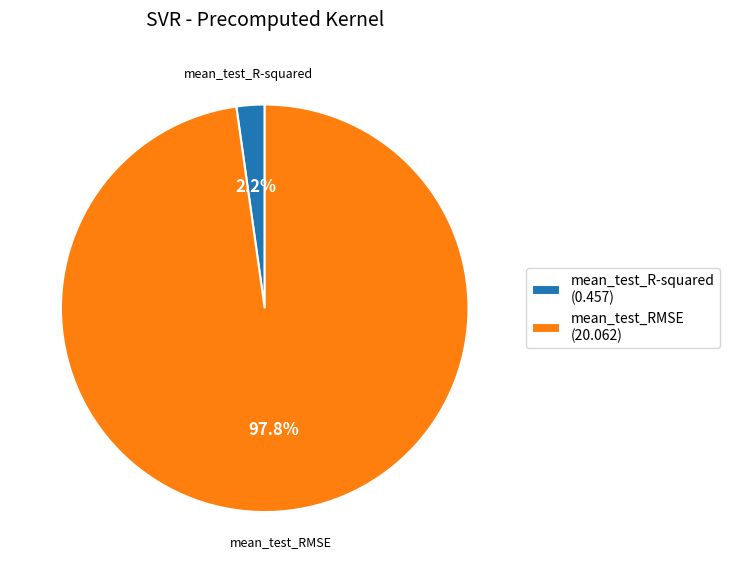

Which has a higher value, mean_test_R-squared (0.457) or mean_test_RMSE (20.062)?

mean_test_RMSE (20.062)